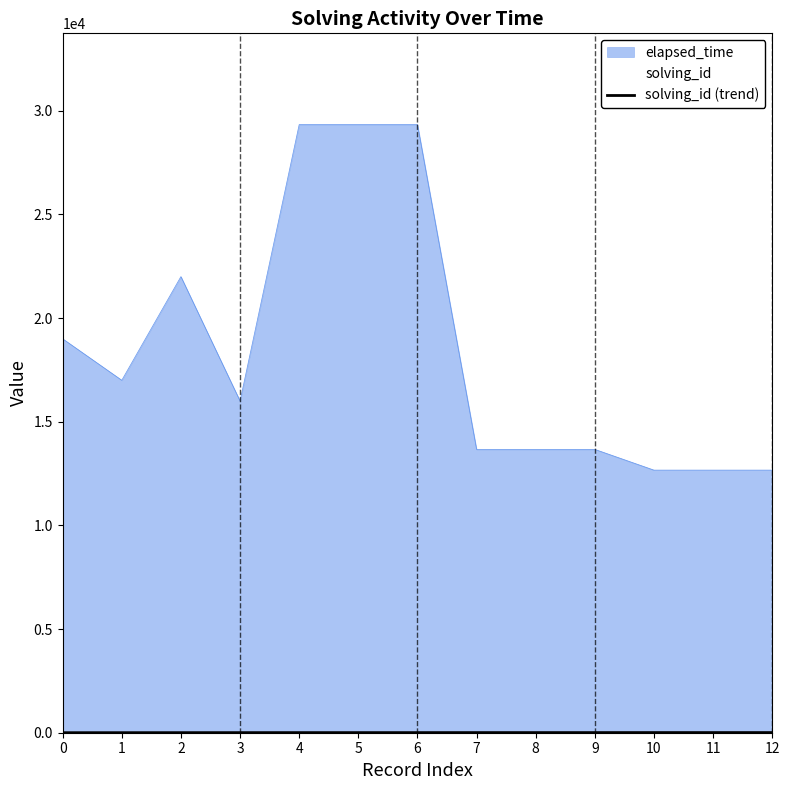

What is the difference between the second highest and minimum values?

6